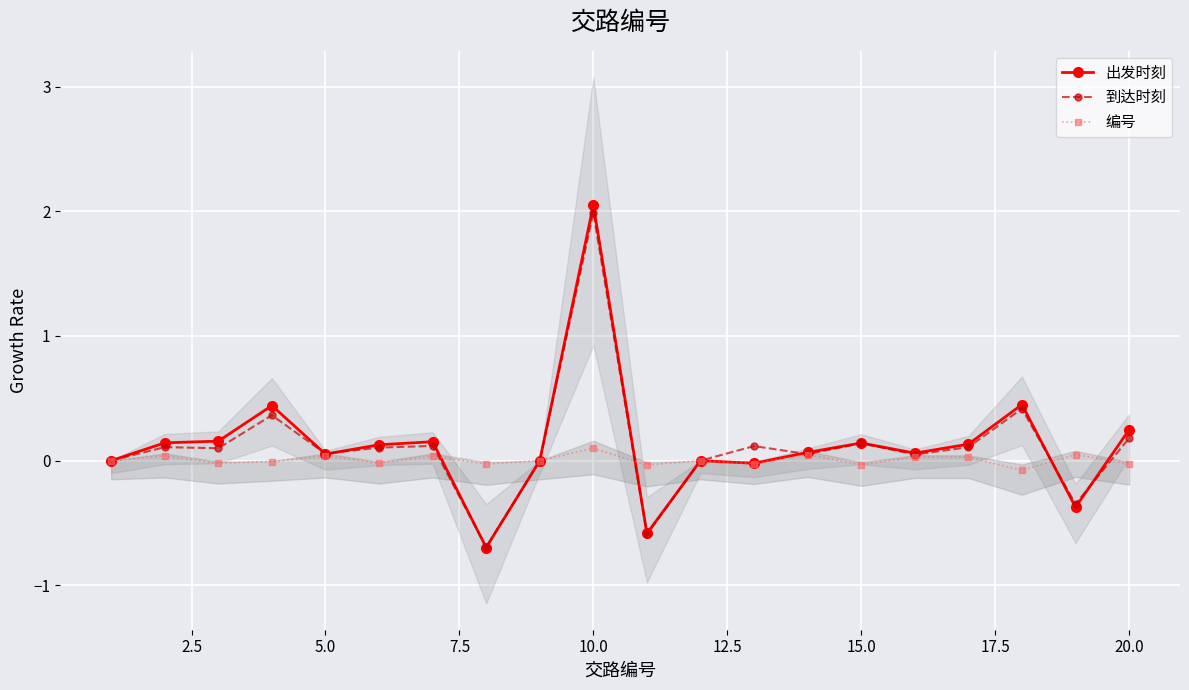

Rank the series by their maximum value, from highest to lowest.

出发时刻, 到达时刻, 编号